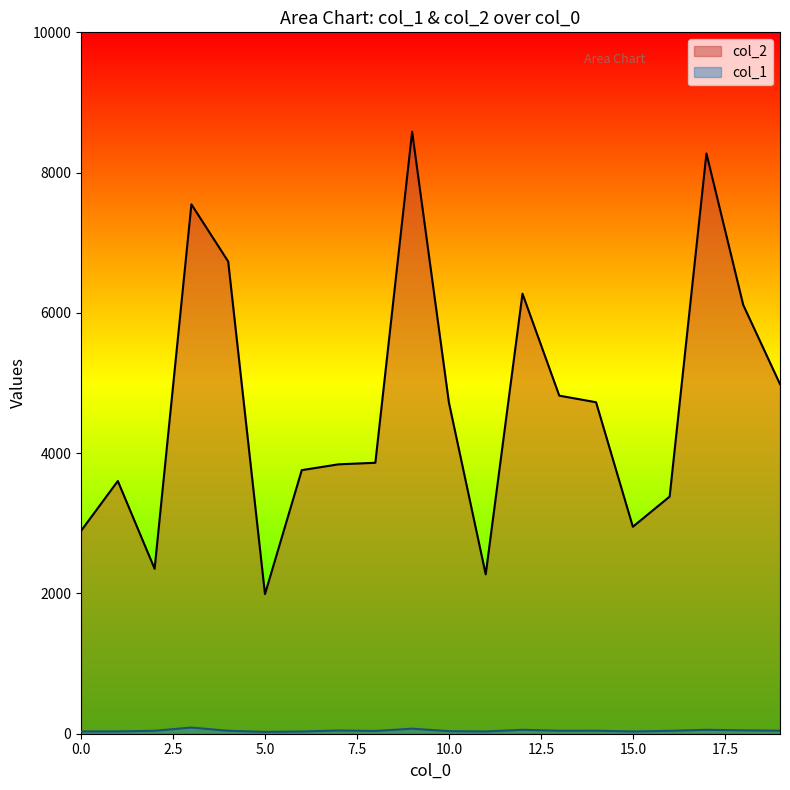

True or false: col_2 has more than 0 points higher than both neighbors.

True